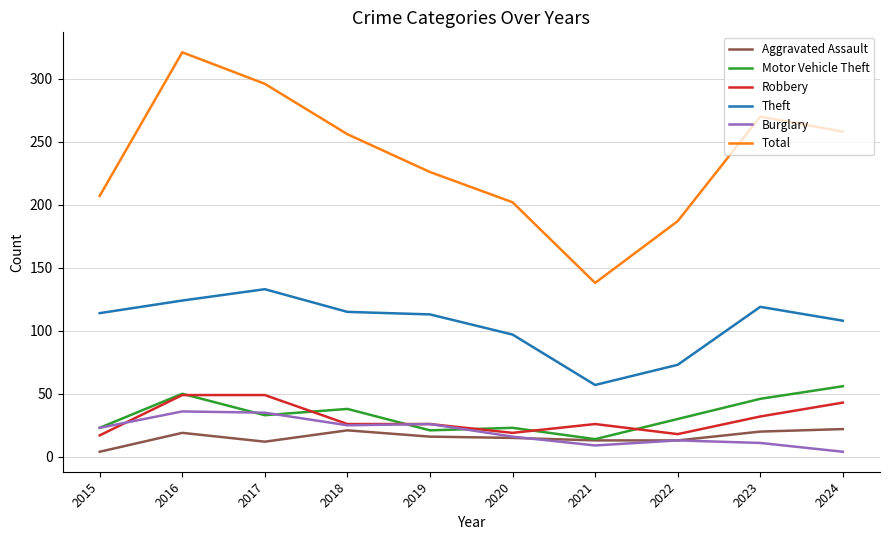

What is the average value of the Motor Vehicle Theft series?

33